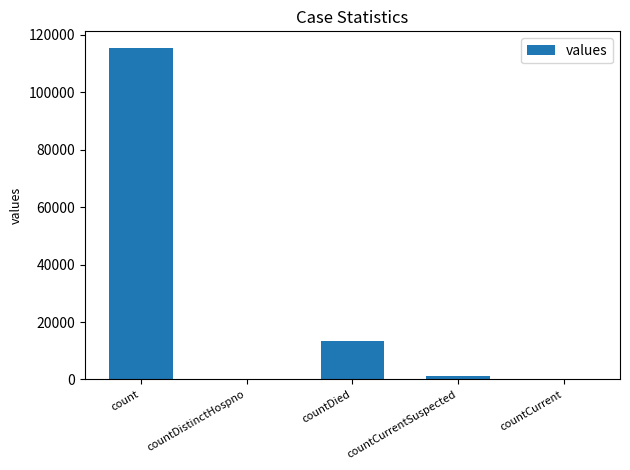

Are the bars grouped side by side (vs. stacked)?

No